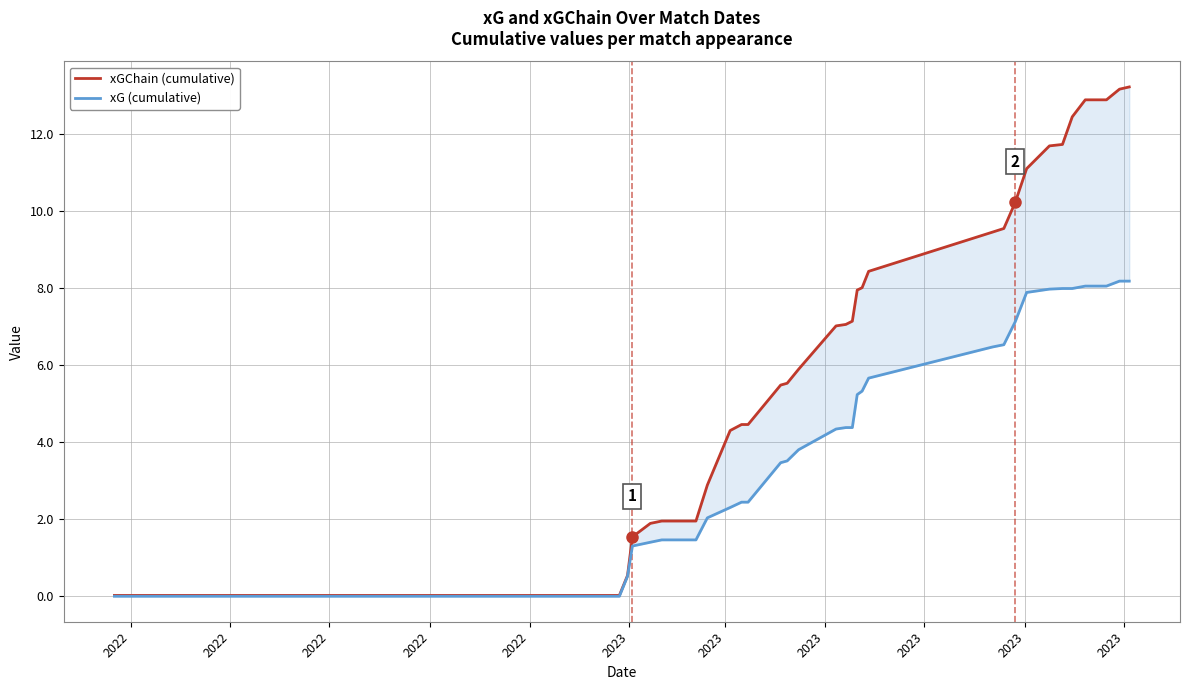

What is the difference between the maximum and second lowest values in the xG (cumulative) series?

8.2